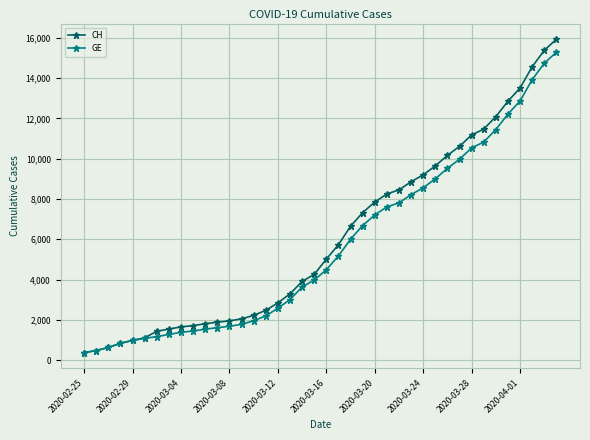

Rank the series by their maximum value, from highest to lowest.

CH, GE